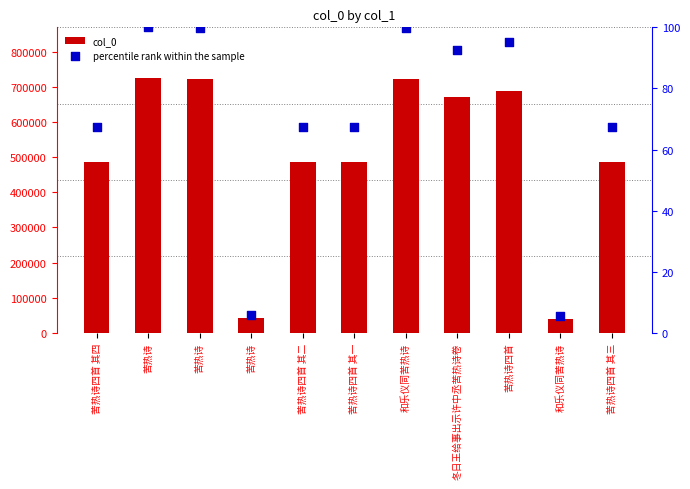

Is the value of percentile rank within the sample at 和乐仪同苦热诗 greater than the value of col_0 at 苦热诗?

No